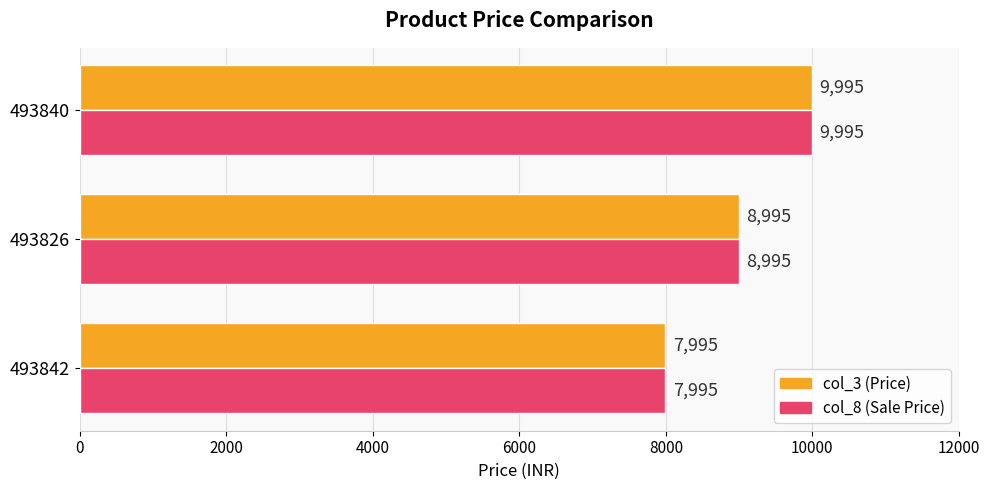

At which category is the sum across all series the highest?

493840